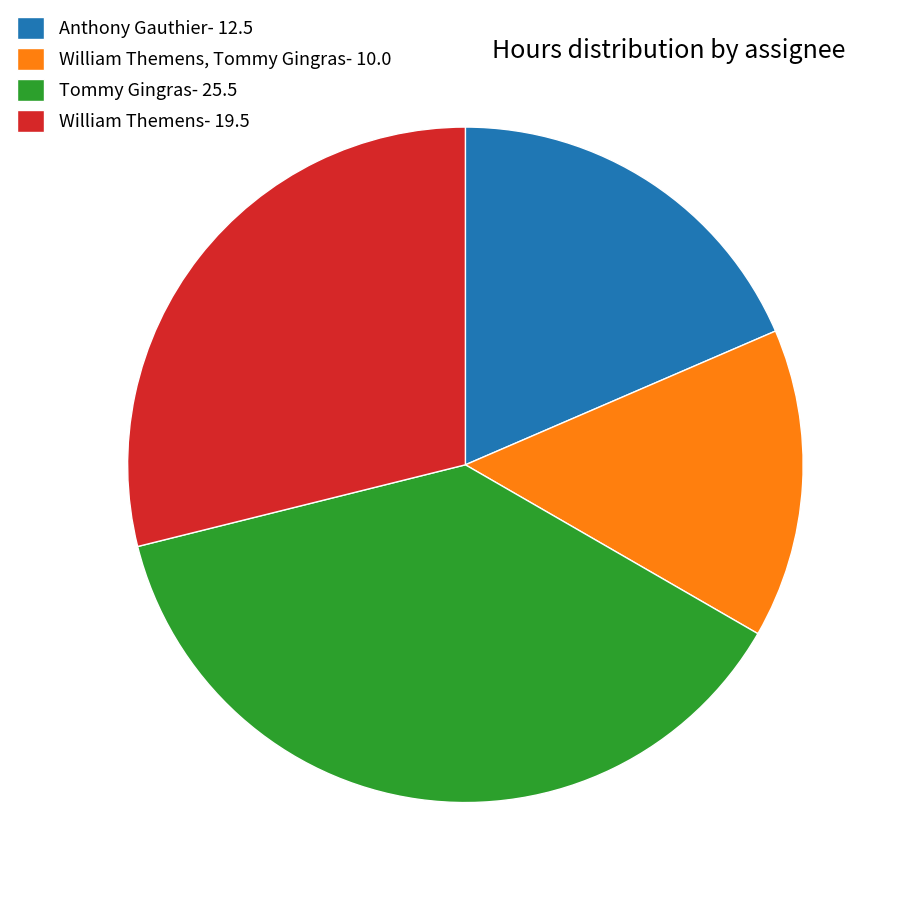

Between William Themens, Tommy Gingras- 10.0 and Tommy Gingras- 25.5, which is larger?

Tommy Gingras- 25.5